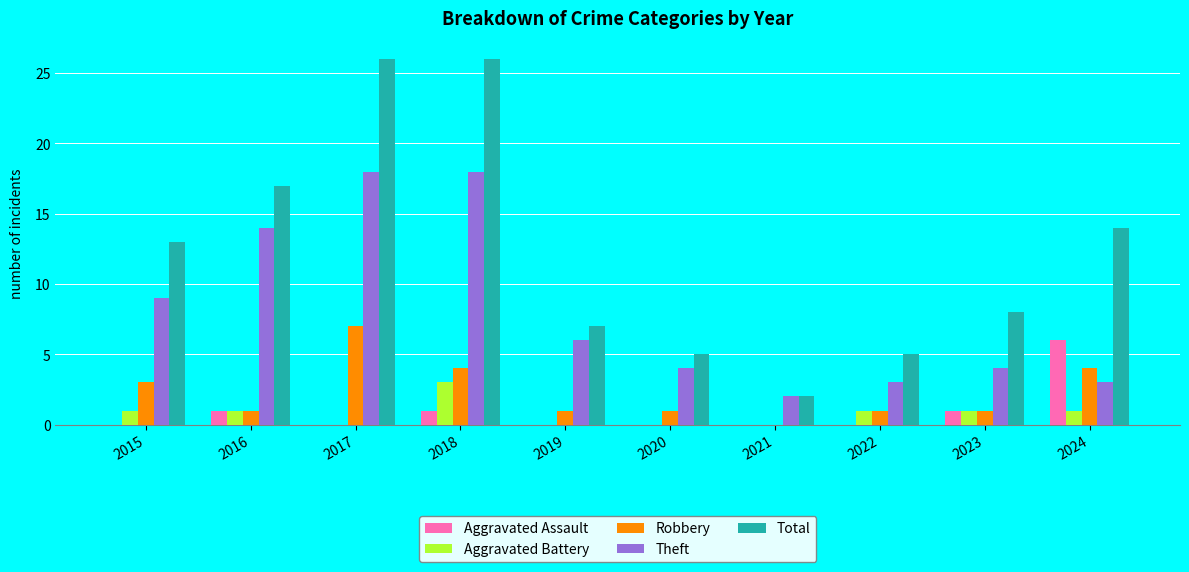

How many categories are shown in the chart?

10